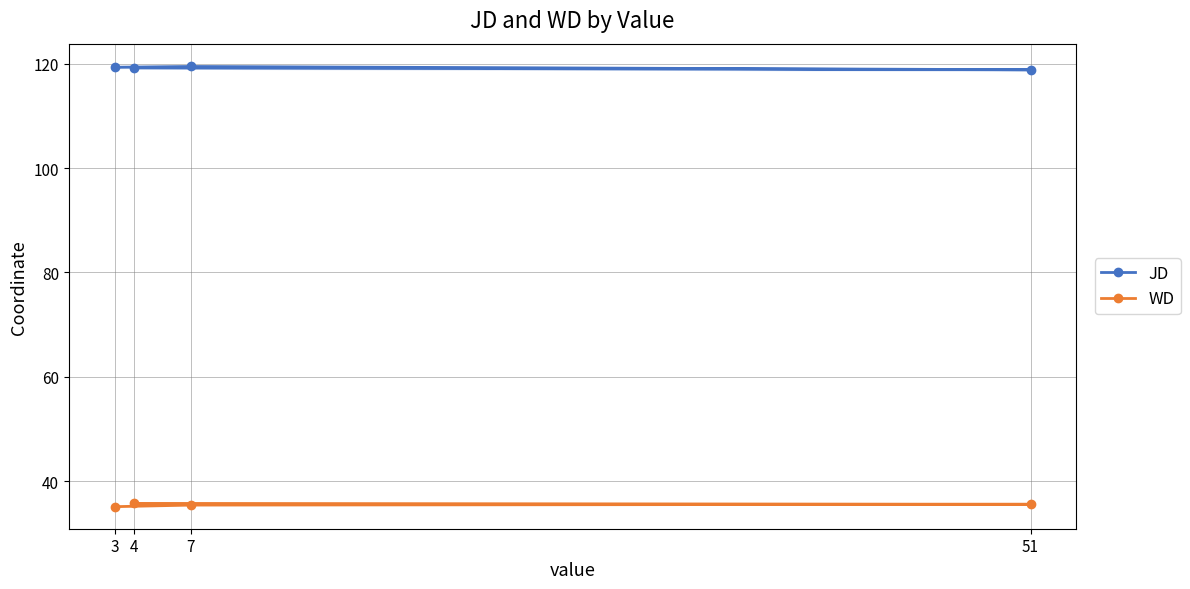

Between 51 and 4, which is larger?

4